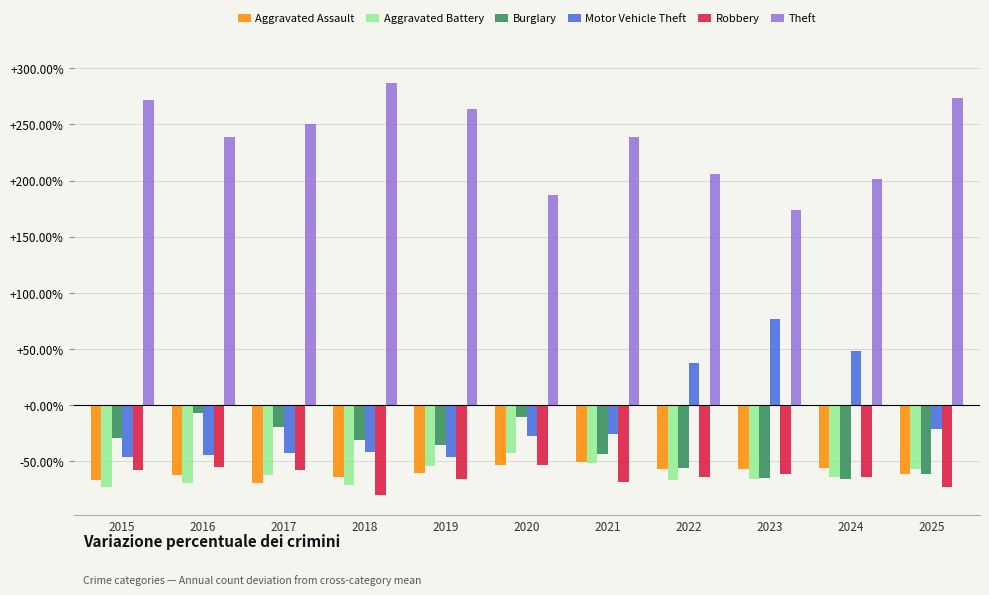

What is the maximum value for Theft?

286.7